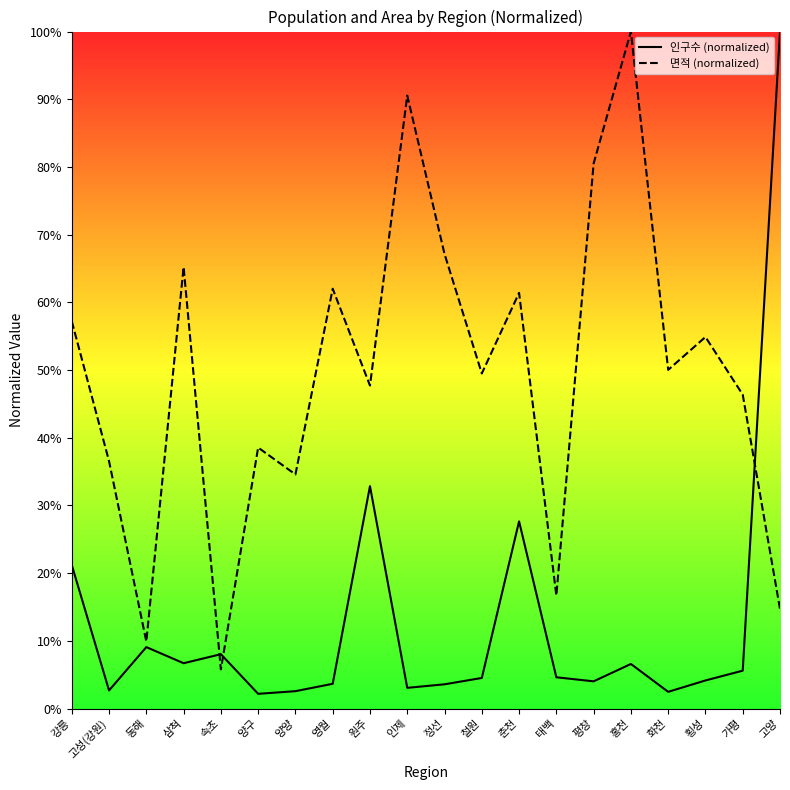

What is the maximum value shown in the chart?

100.0